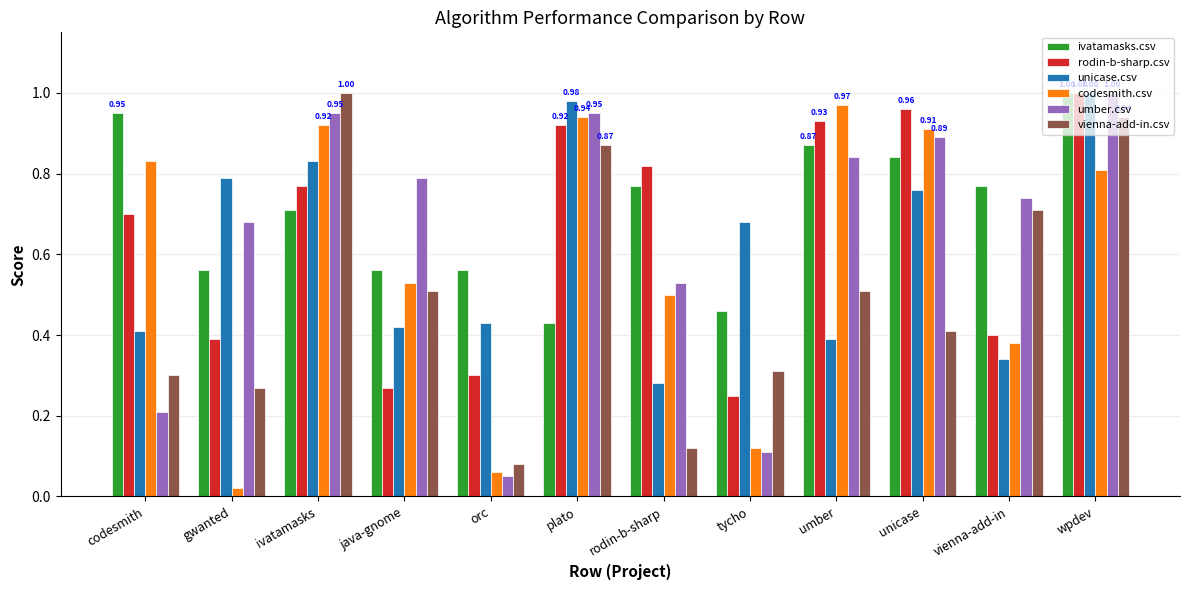

Does the chart contain stacked bars?

No